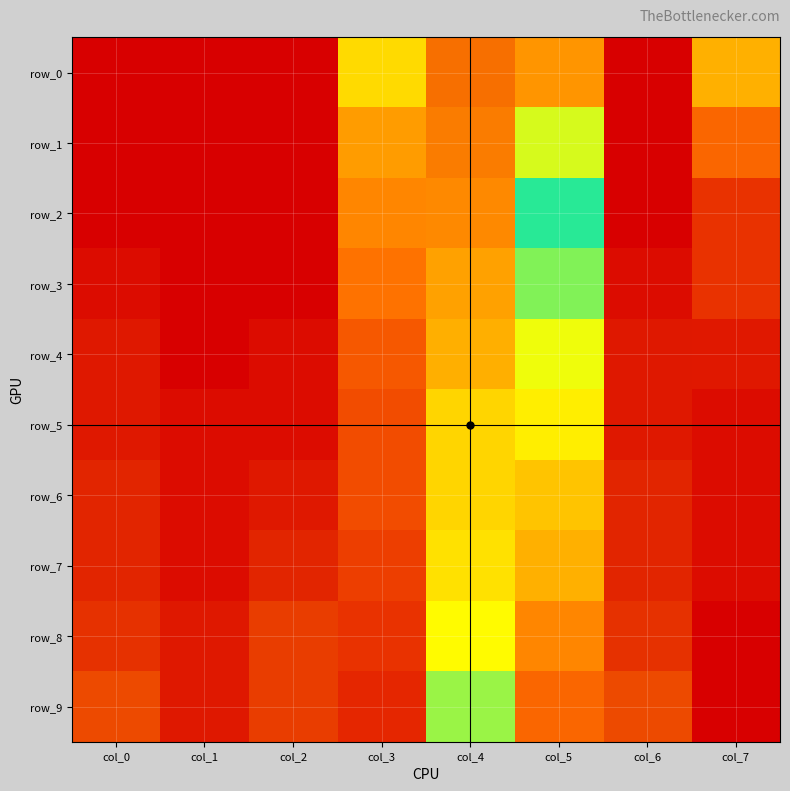

What is the total value across all series at col_2?

0.4